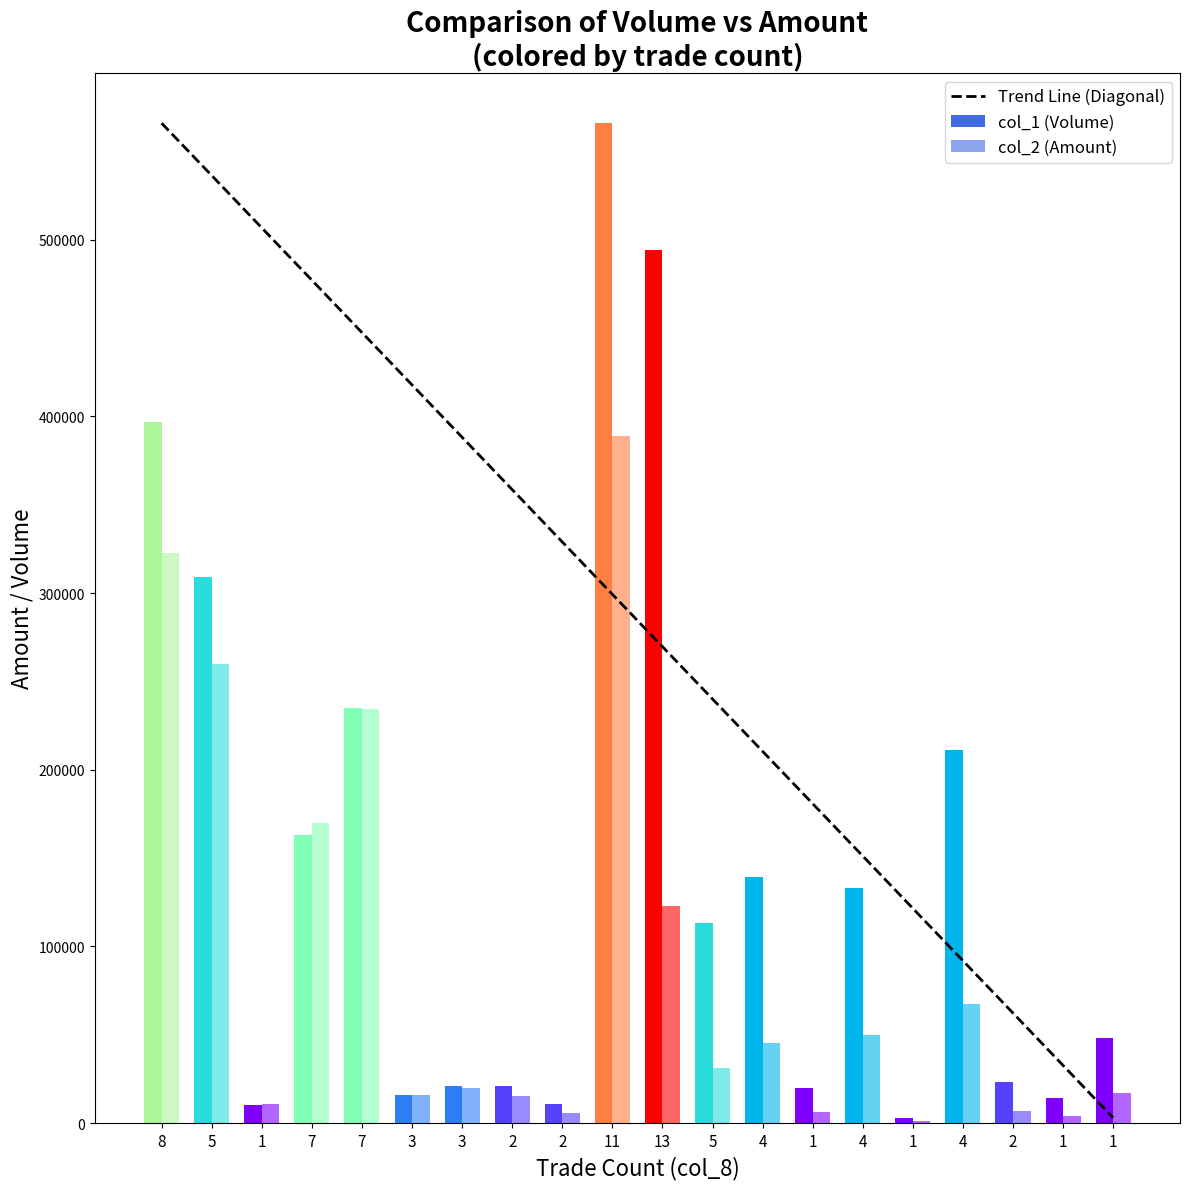

Which has a higher value, 8 or 1?

8